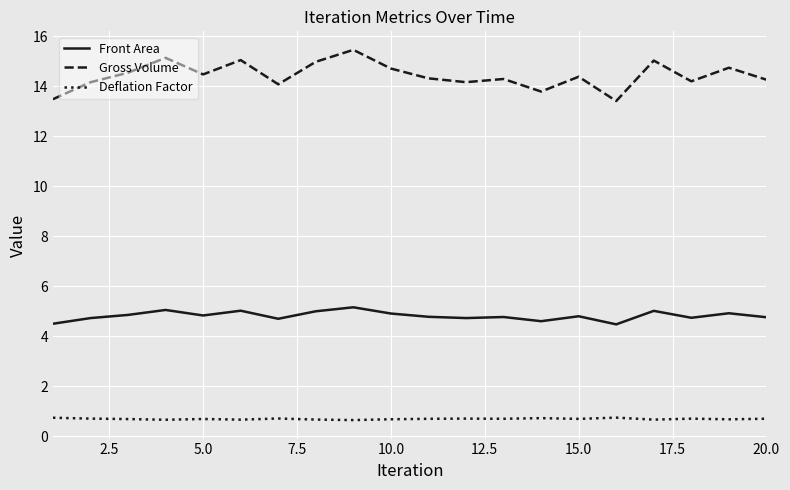

Rank the series by their average value, from highest to lowest.

Gross Volume, Front Area, Deflation Factor